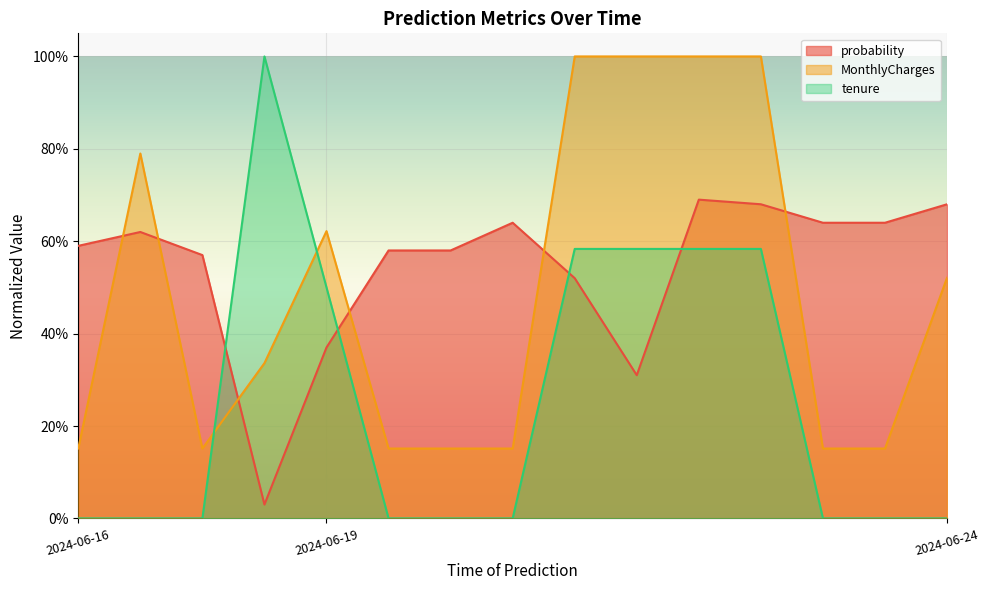

How many lines are shown in the chart?

3